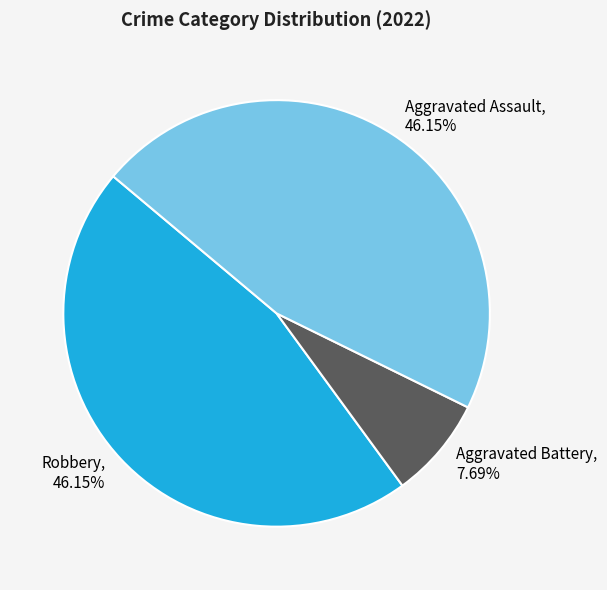

How many segments does this pie chart have?

3